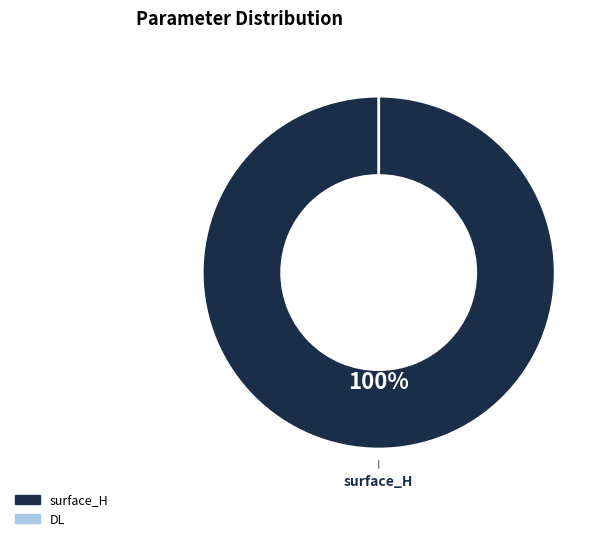

Rank the categories by value from highest to lowest.

surface_H, DL